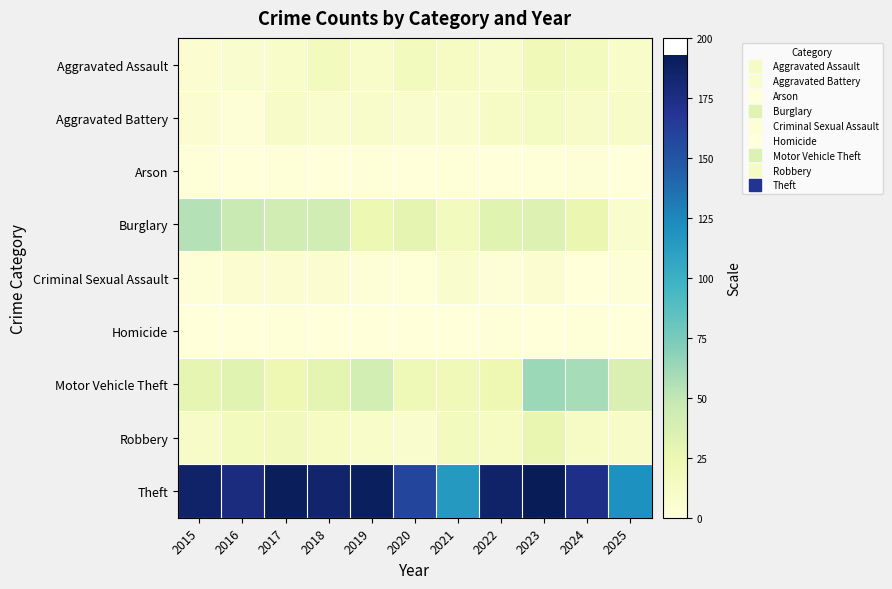

What is the spread (max minus min) of values at 2016?

177